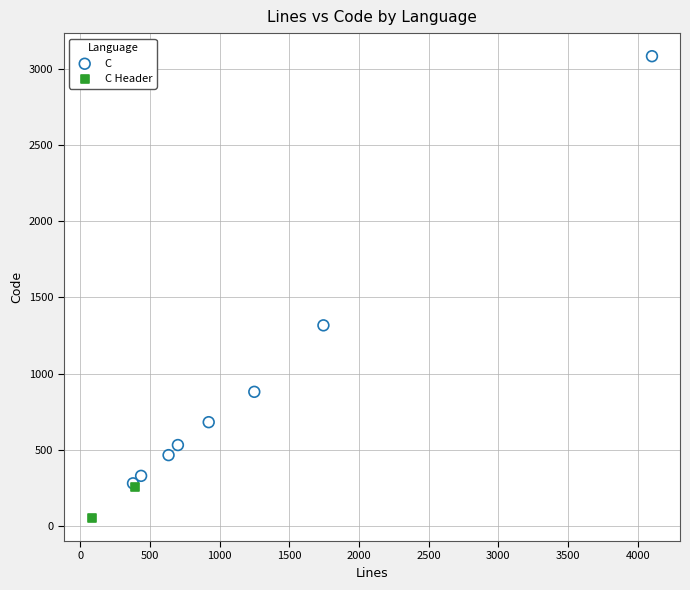

What are all the series names shown in the legend?

C, C Header